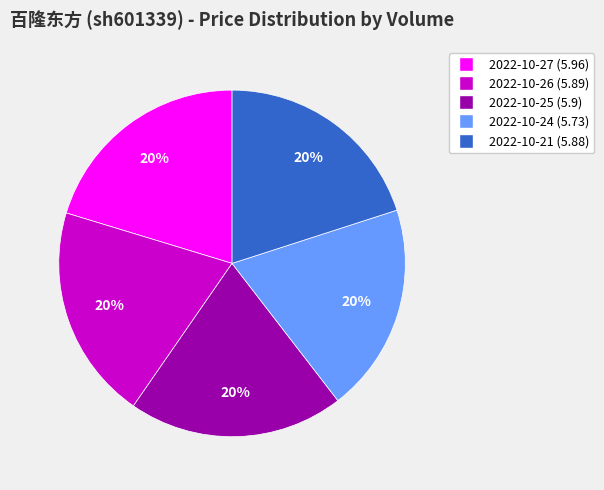

To the nearest percent, what is the average slice percentage?

20%